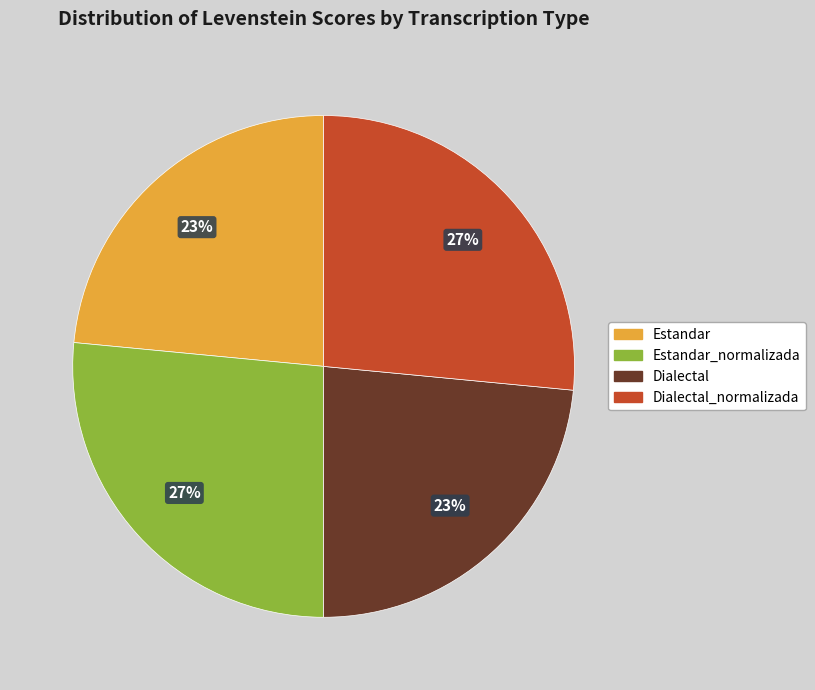

Is there any slice that represents more than half of the pie?

No